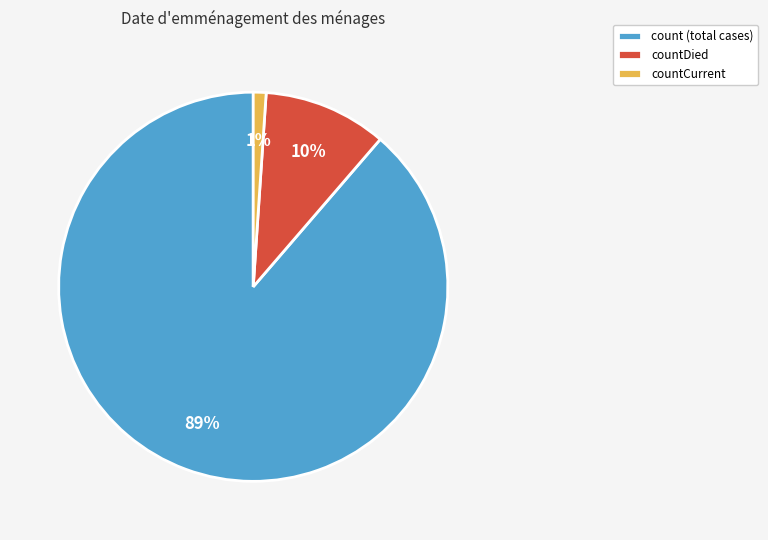

Is there any slice that represents more than half of the pie?

Yes